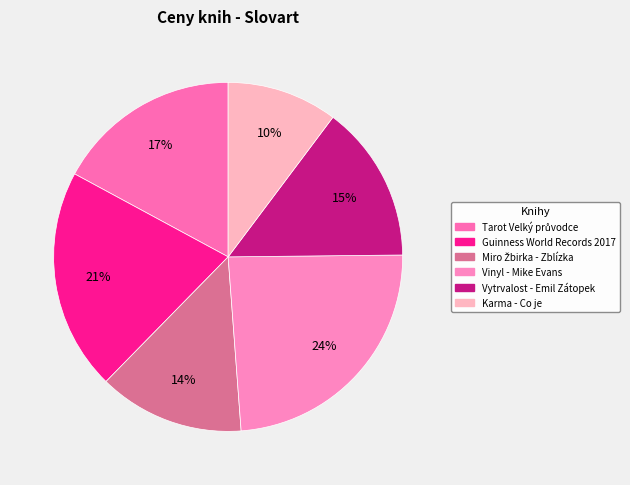

How many slices are in this pie chart?

6